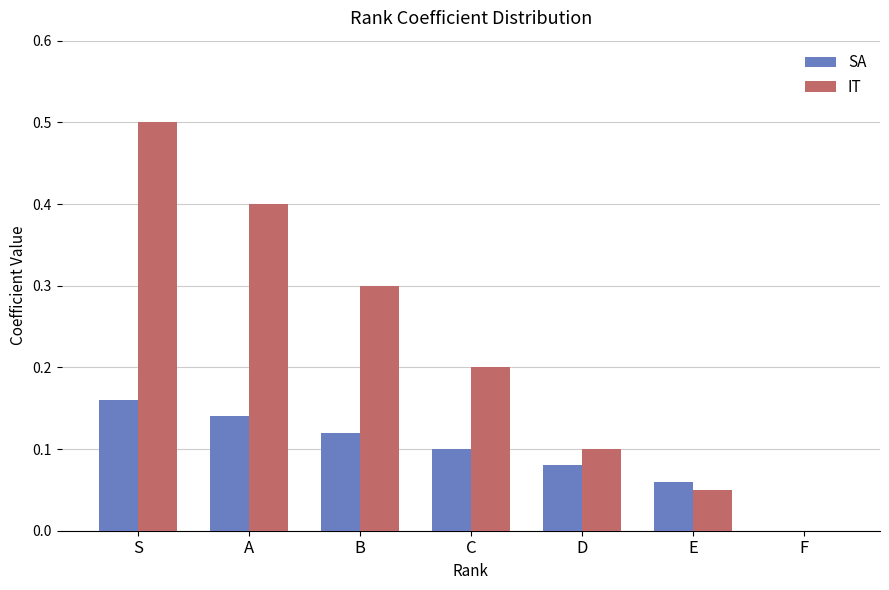

The value of SA at B is 0.2. True or false?

False